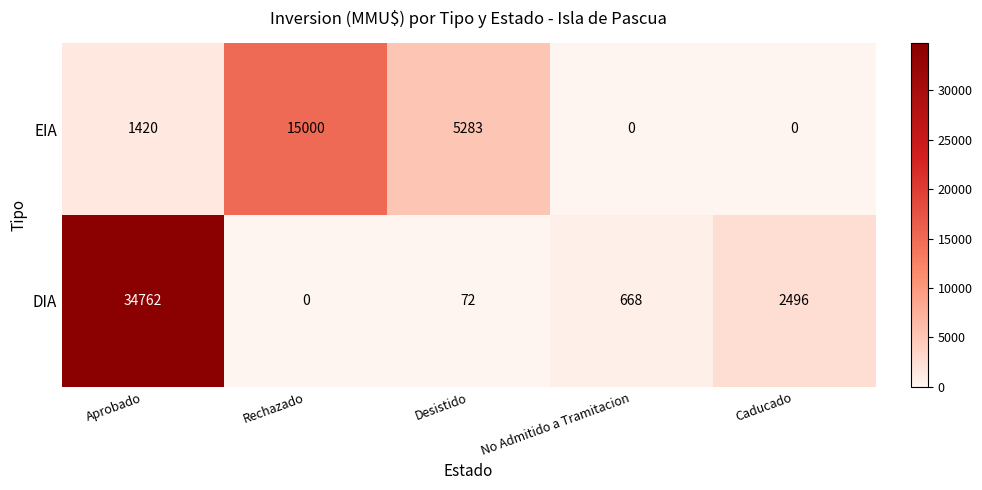

How many categories are shown in the chart?

5